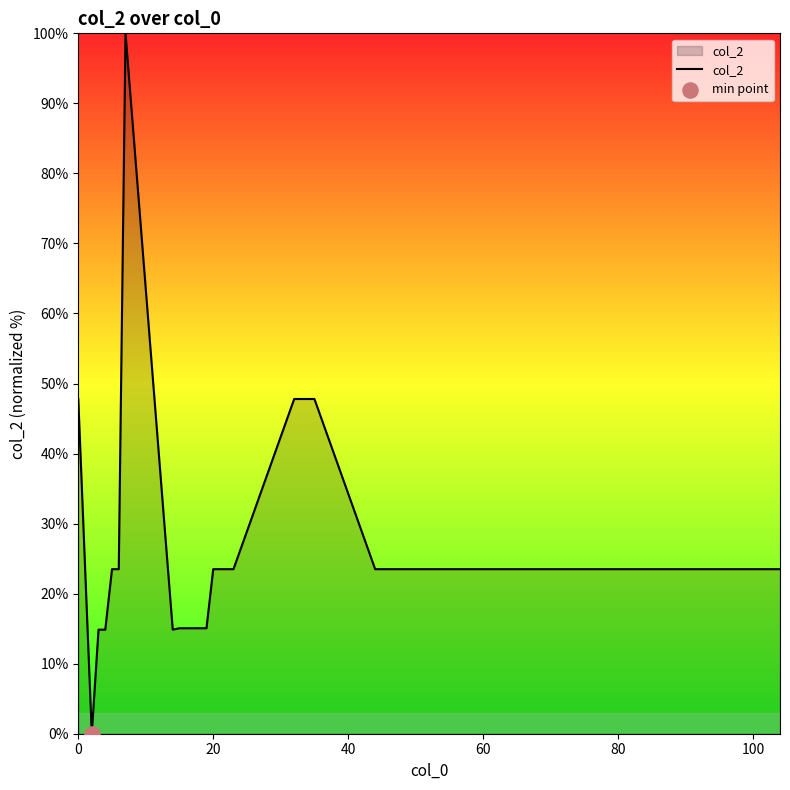

What is the difference between the maximum and minimum values?

100.0